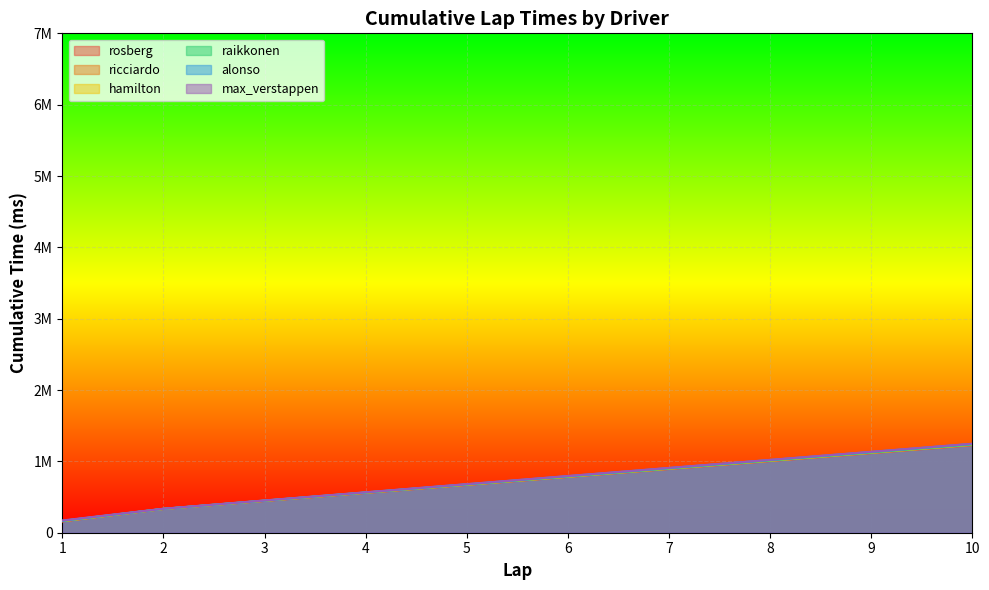

Reading left to right, list all the values displayed in this chart.

rosberg: 1=158861	2=332864	3=445163	4=557654	5=669641	6=781580	7=892864	8=1003830	9=1115340	10=1226422
ricciardo: 1=159985	2=333564	3=447320	4=559935	5=671823	6=783610	7=895618	8=1007404	9=1119308	10=1230925
hamilton: 1=163356	2=333853	3=448474	4=562186	5=674024	6=785891	7=898194	8=1009428	9=1121682	10=1233660
raikkonen: 1=165458	2=334528	3=449488	4=562965	5=675397	6=787384	7=899708	8=1011836	9=1123913	10=1236057
alonso: 1=167051	2=335339	3=450953	4=565275	5=679244	6=792908	7=906348	8=1019477	9=1132348	10=1244943
max_verstappen: 1=171564	2=336602	3=452534	4=566912	5=681250	6=795042	7=908642	8=1021145	9=1134383	10=1247491